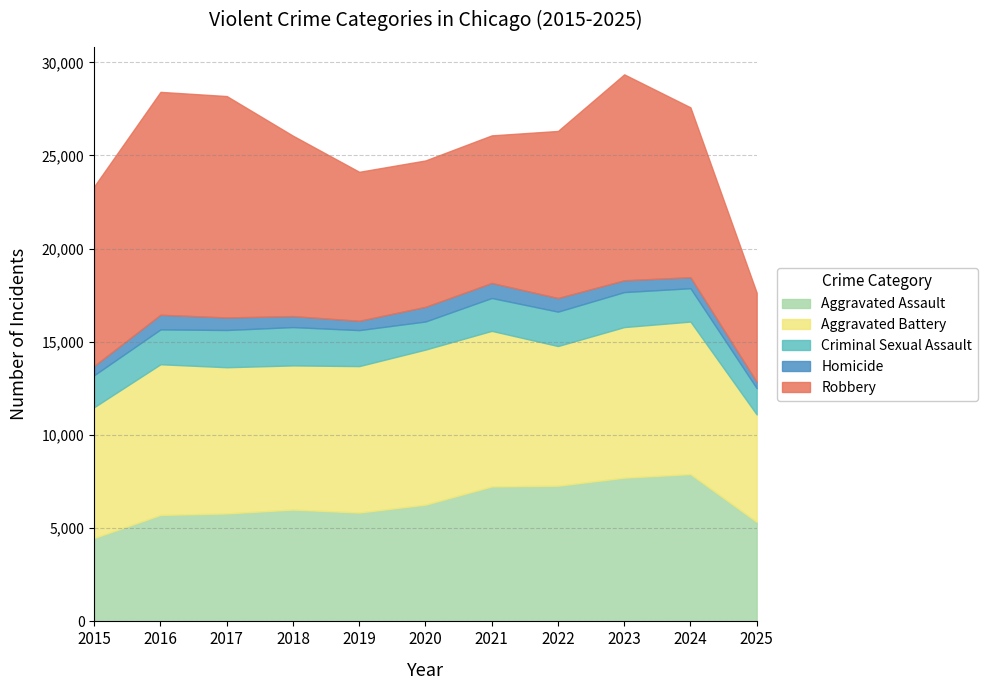

Count the number of data series in this chart.

5